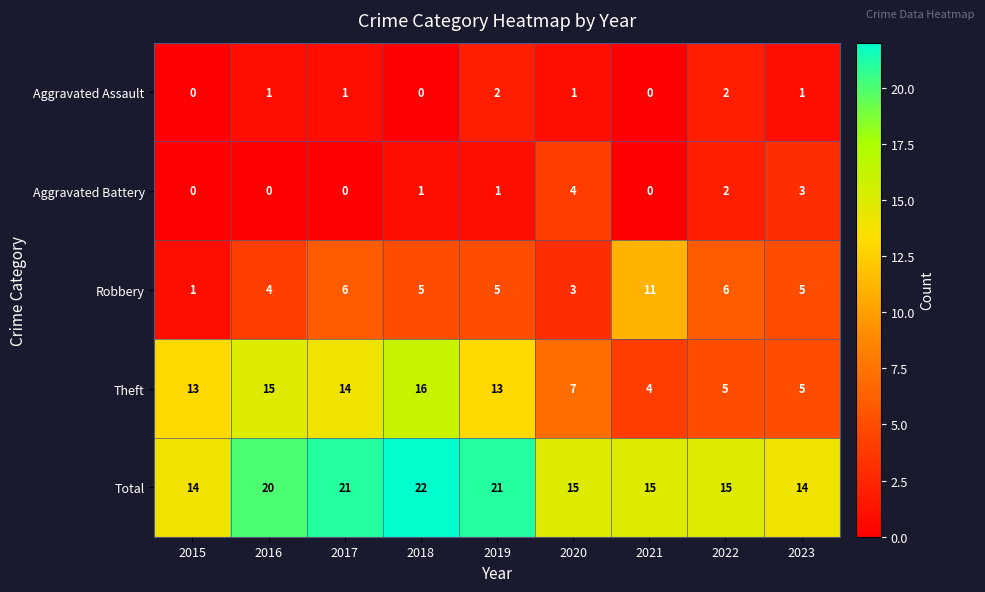

True or false: Aggravated Battery has a value of 2 at 2021.

False